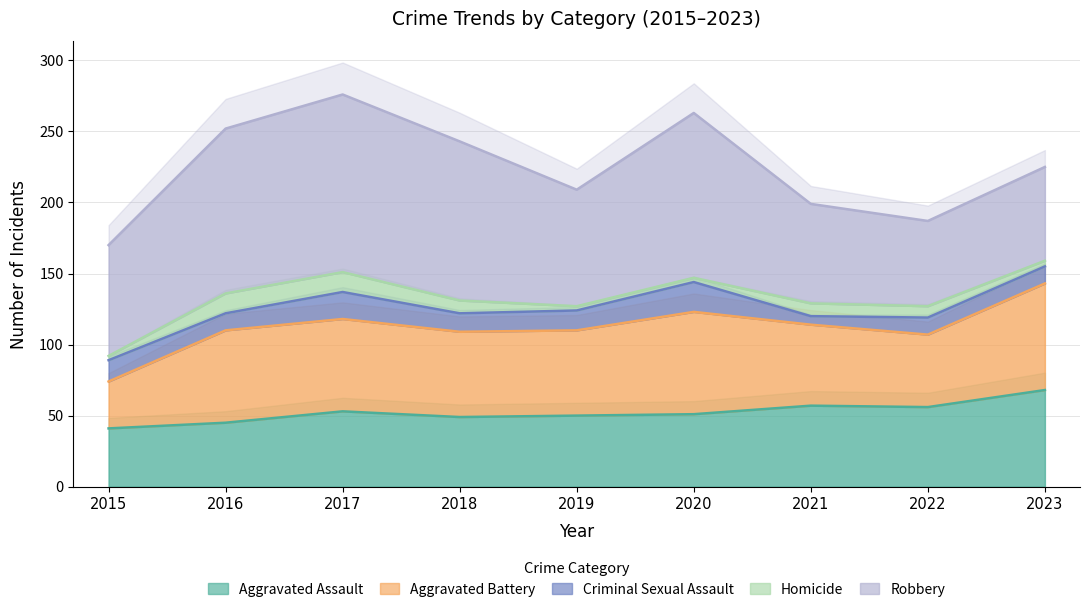

Between 2015 and 2019, which series saw the biggest shift?

Aggravated Battery